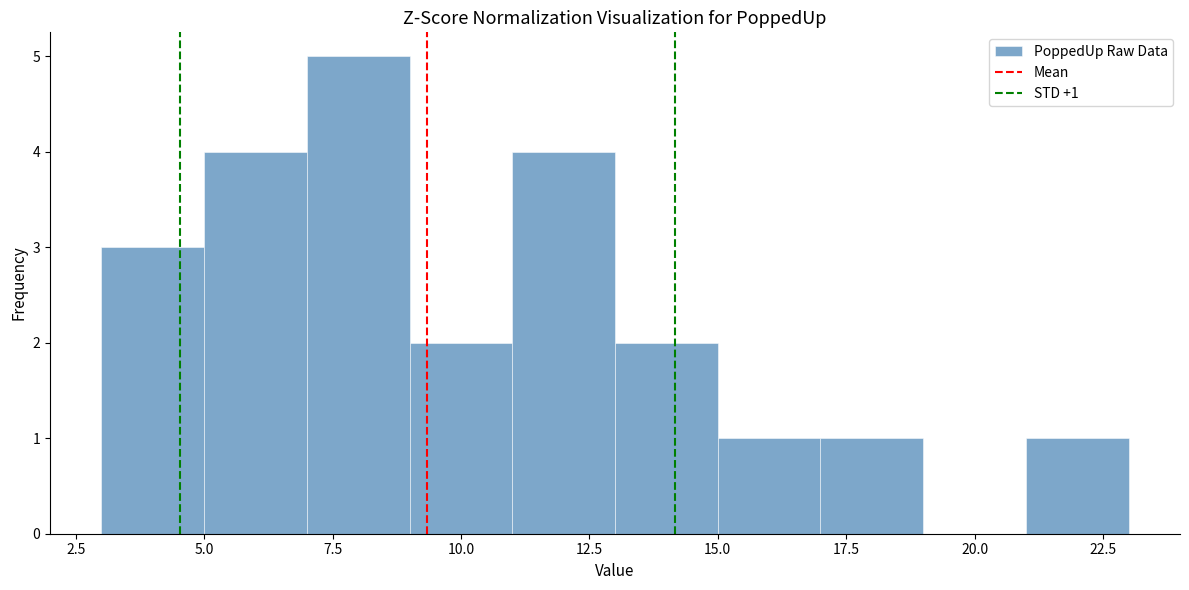

Which range on the x-axis has the tallest bar?

7 to 9